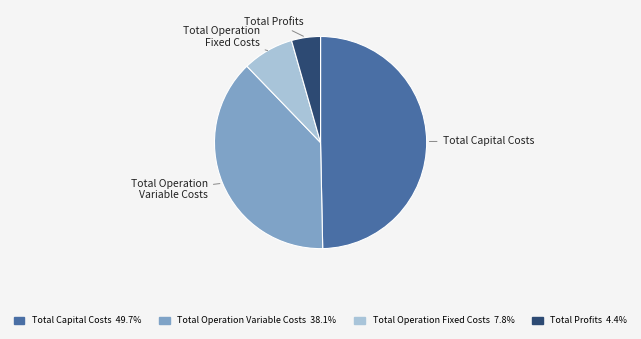

Count the number of slices in the pie.

4